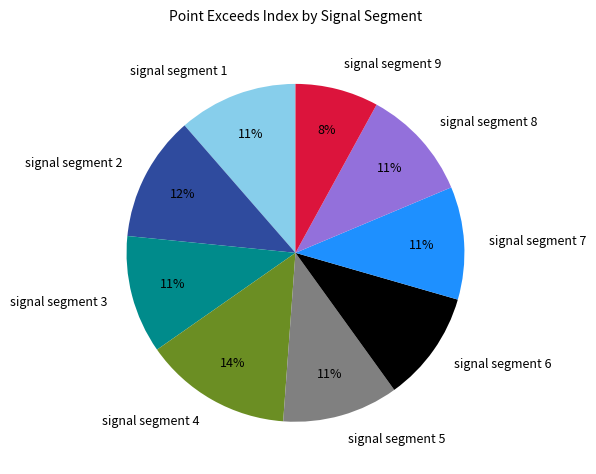

Does signal segment 1 represent more than half of the total?

No